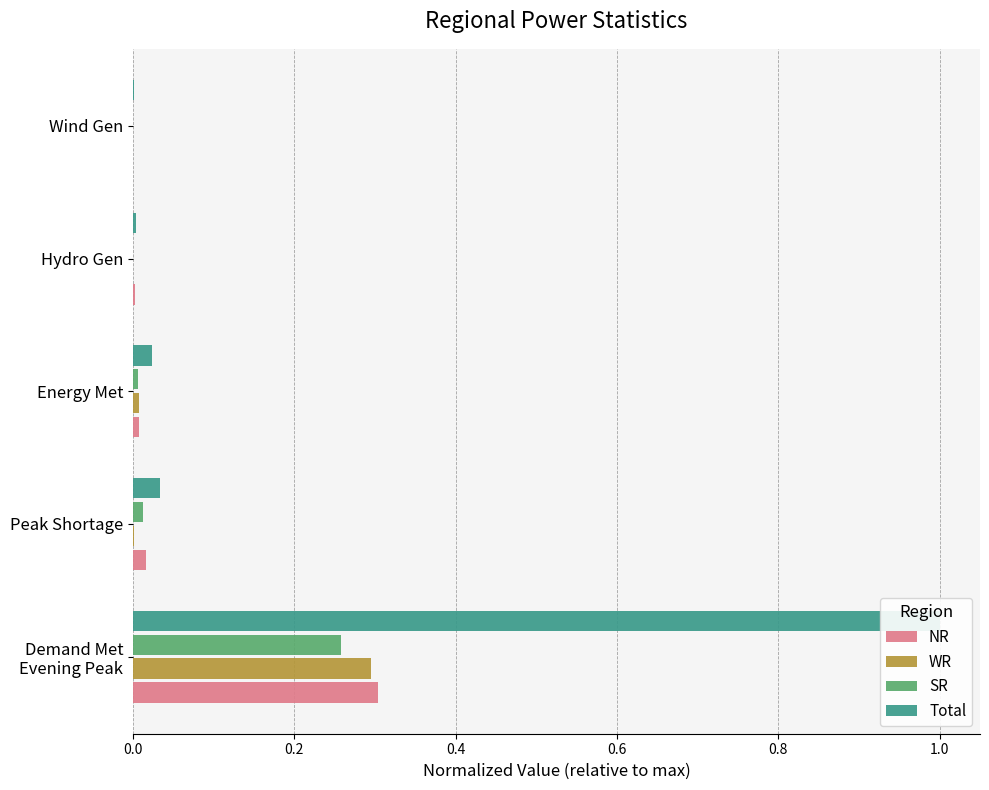

What is the difference between the highest and lowest values at Demand Met Evening Peak?

0.7